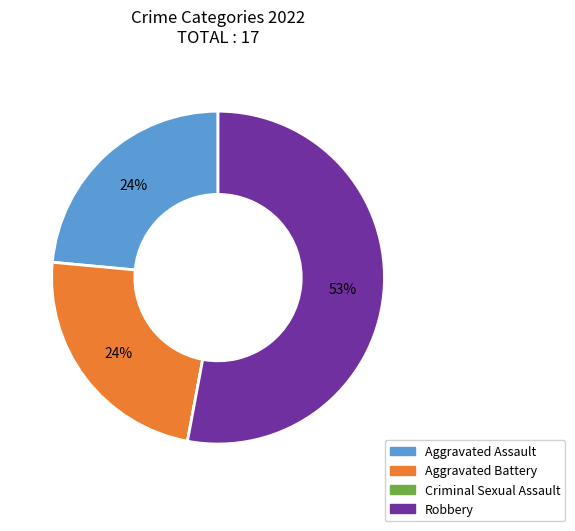

To the nearest percent, what percentage of the pie is Aggravated Assault?

24%